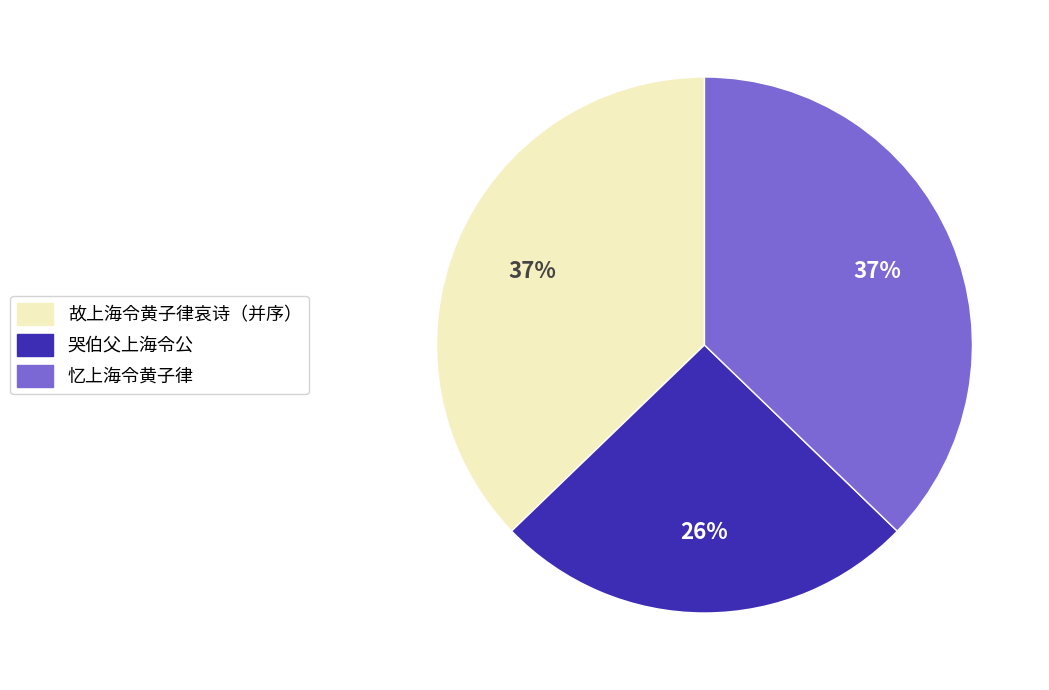

To the nearest percent, what is the average slice percentage?

33%